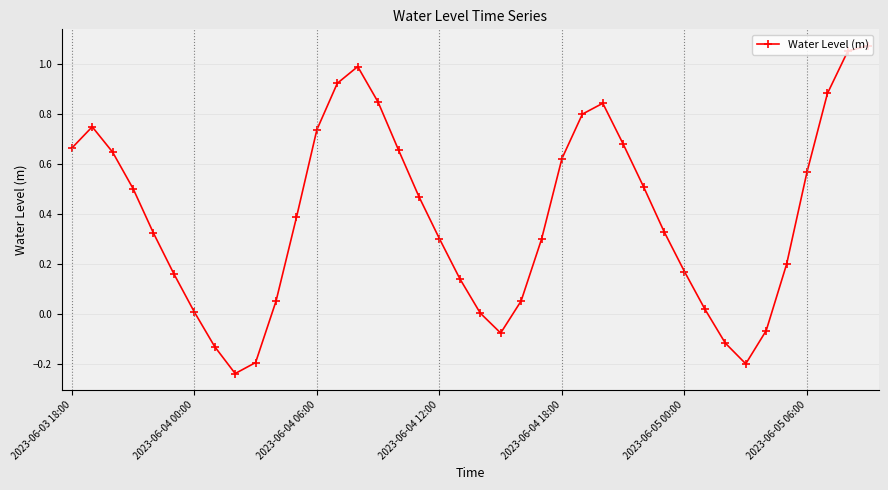

What is the sum of all values?

15.7